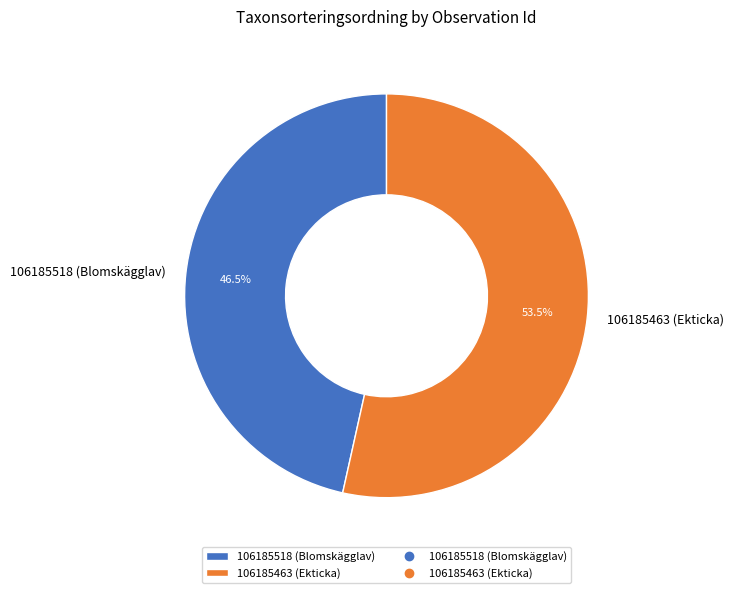

Does any single category account for the majority?

Yes